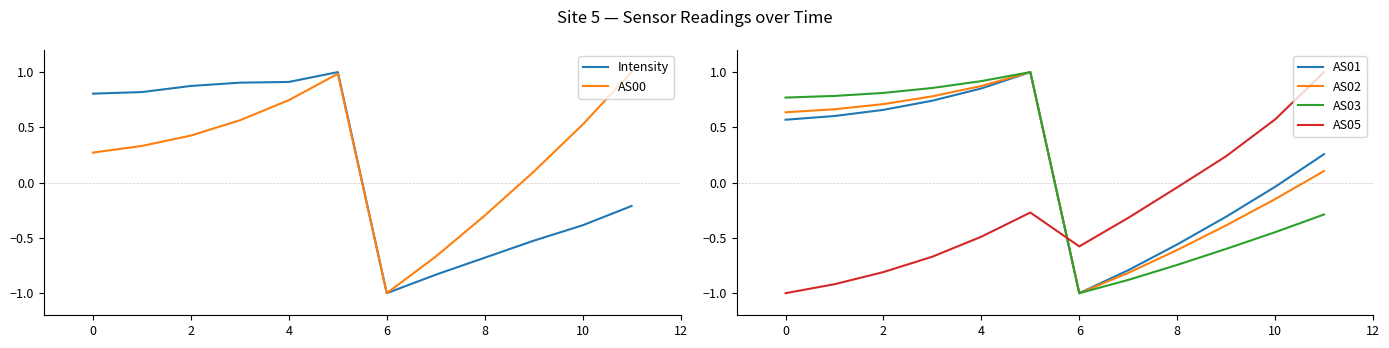

The AS02 series shows -1.0 at 6. True or false?

True